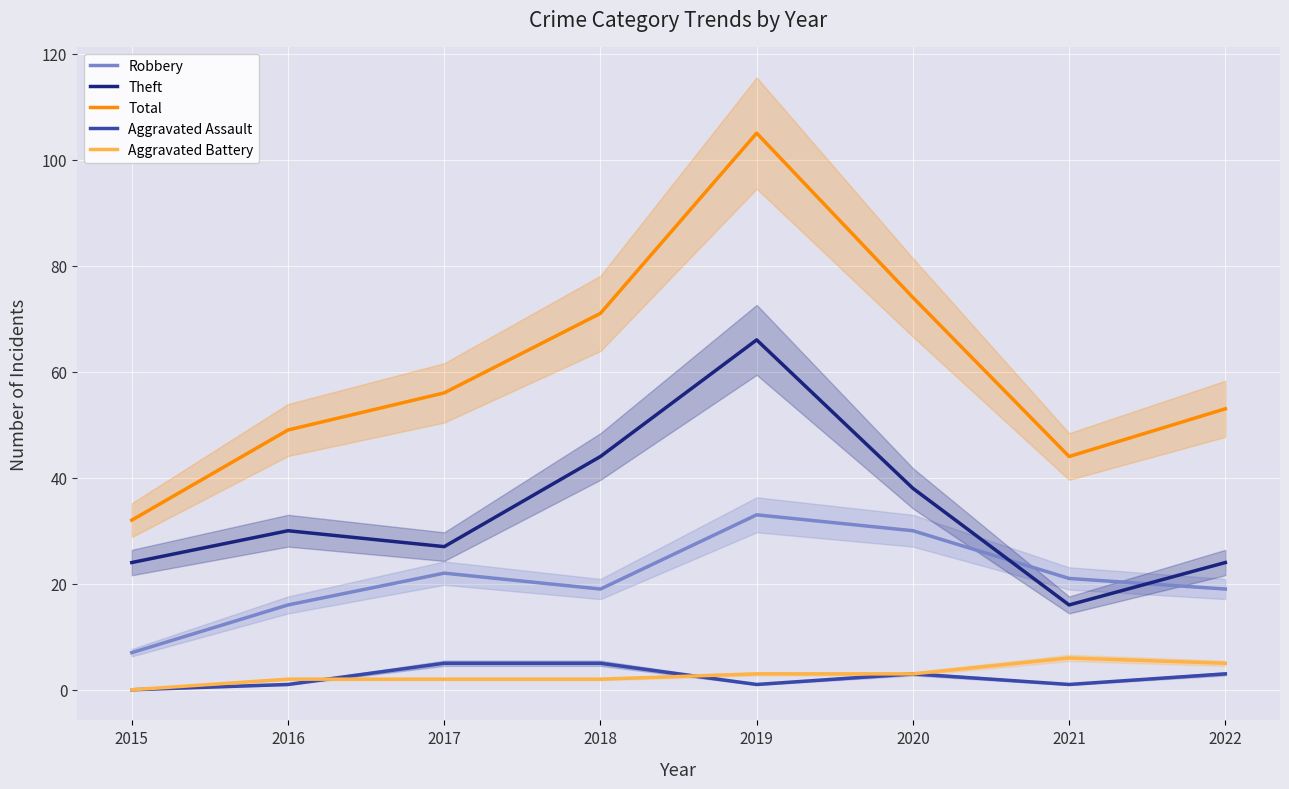

Which category has the highest value across all series?

2019